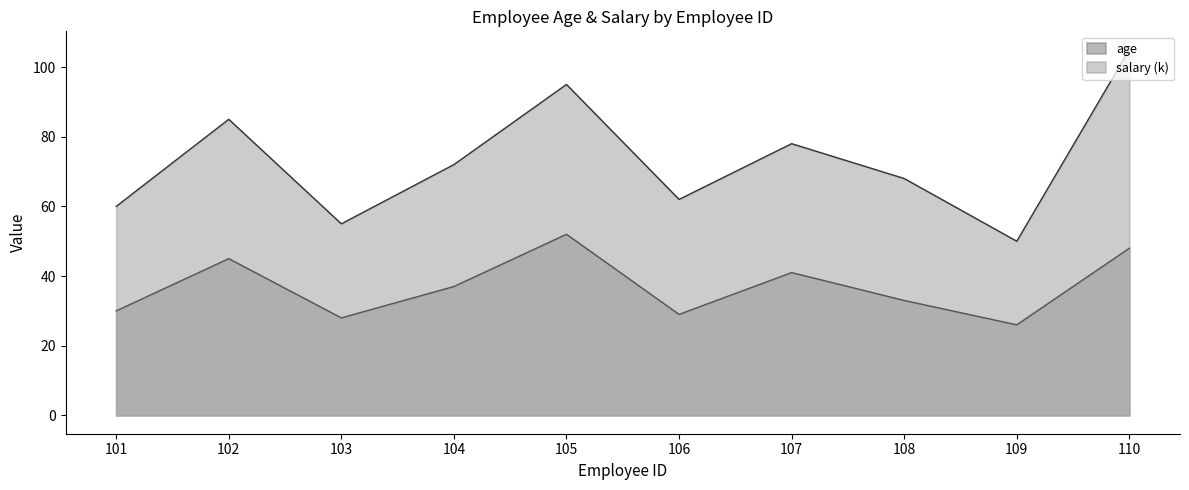

Which series has the widest spread of values?

salary (k)